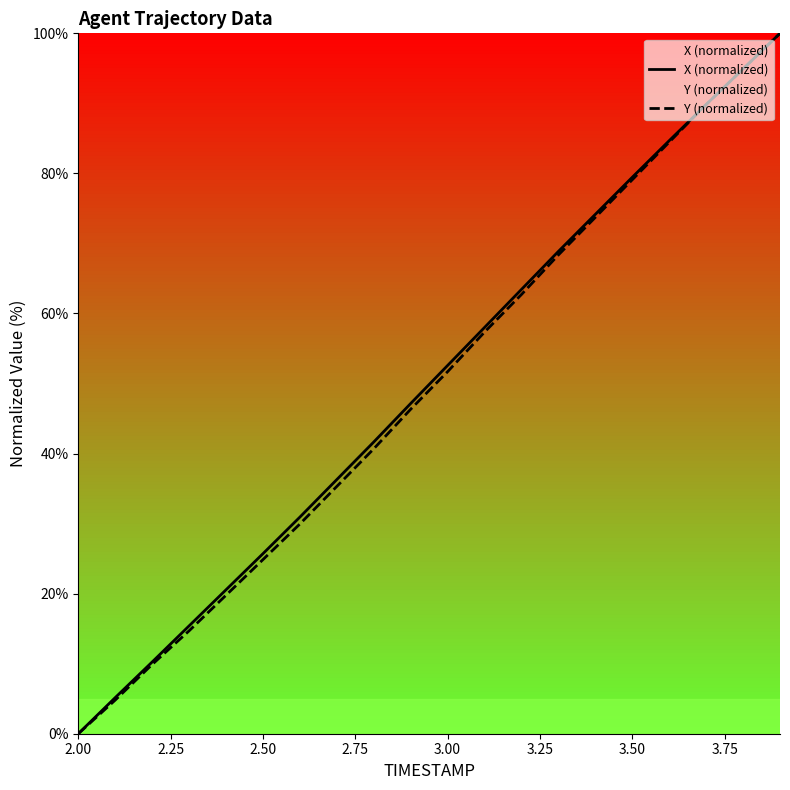

What is the sum of all X (normalized) values?

999.0